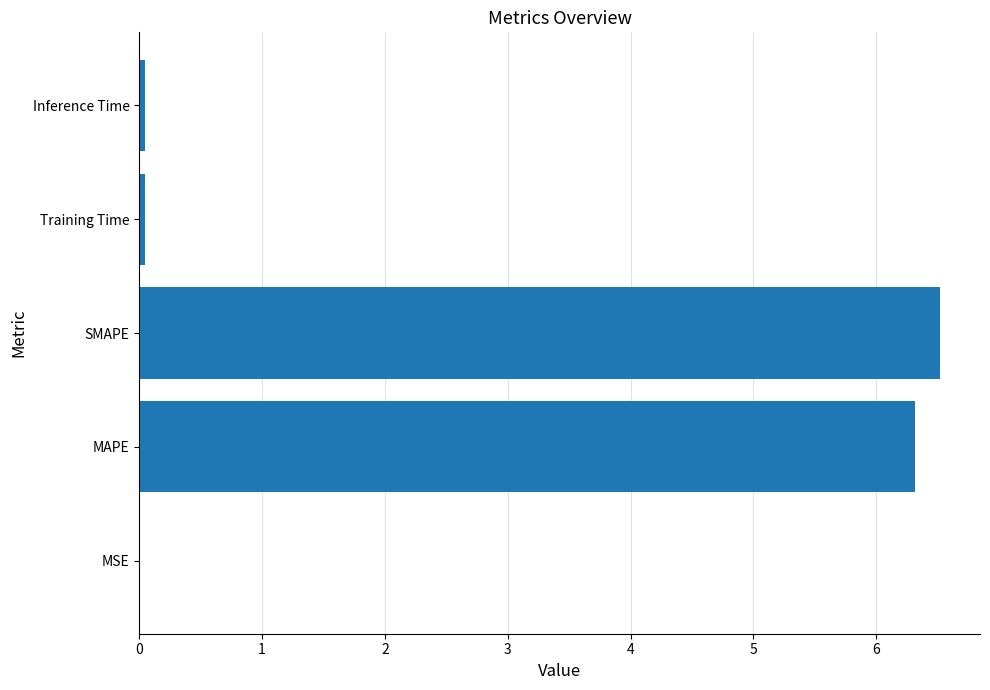

True or false: the data shows 0.0 at MSE.

True